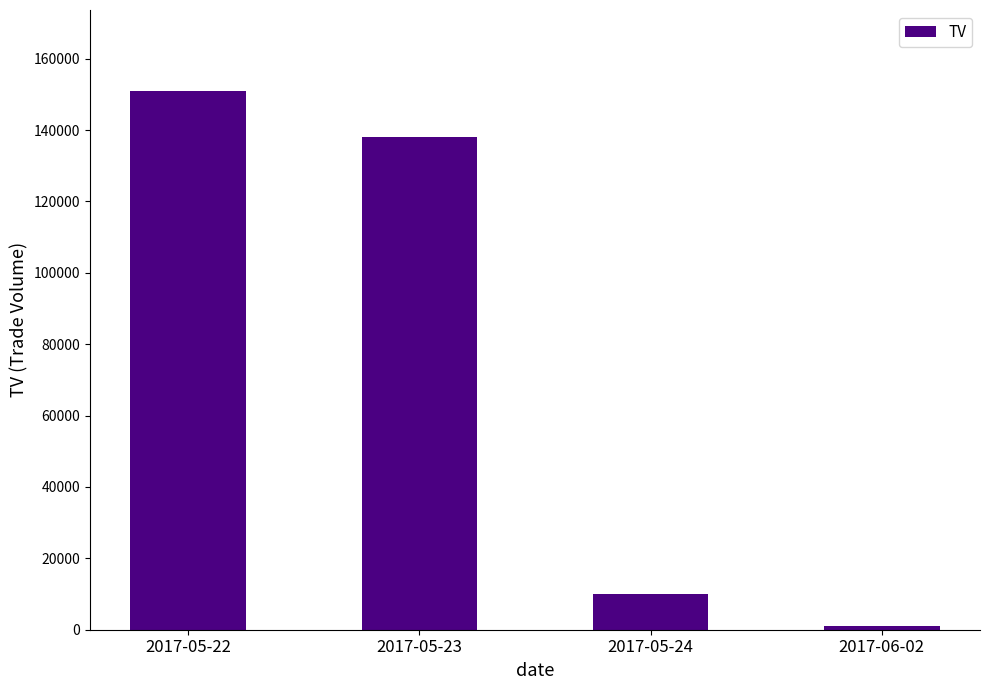

The chart shows a value of 15448 at 2017-05-24. True or false?

False